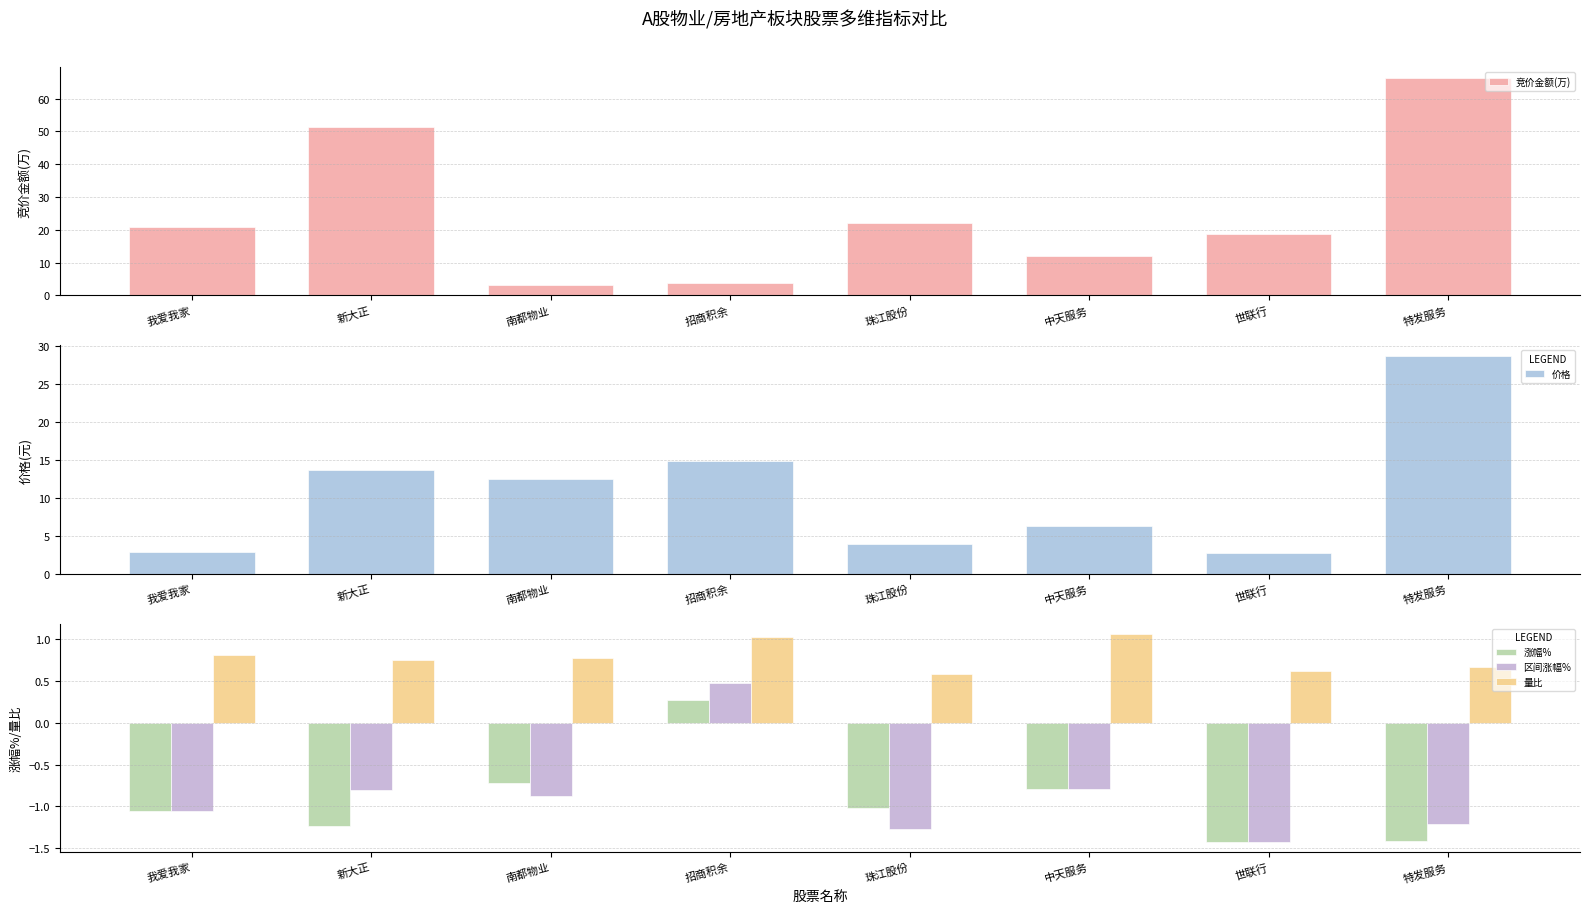

What is the sum of all 区间涨幅% values?

-7.0